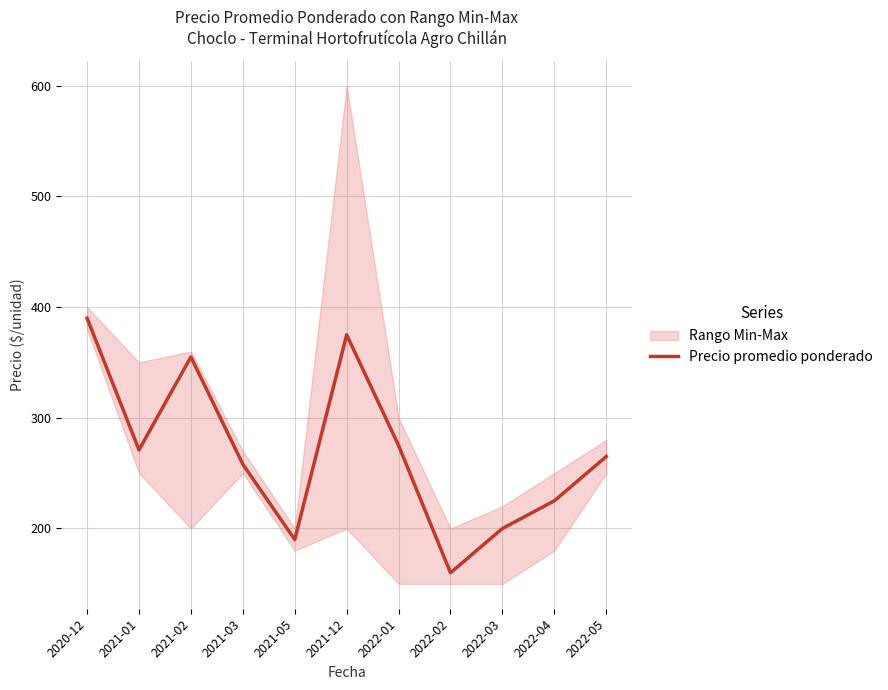

The value of Precio promedio ponderado at 2020-12 is 390. True or false?

True